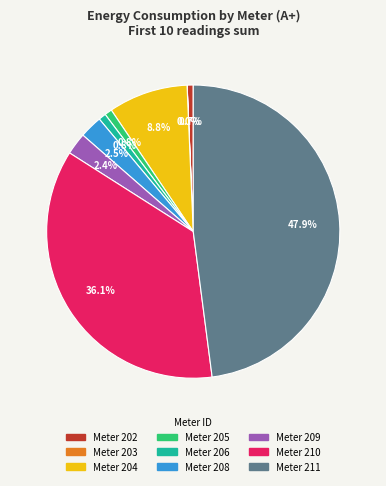

Does any single category account for the majority?

No